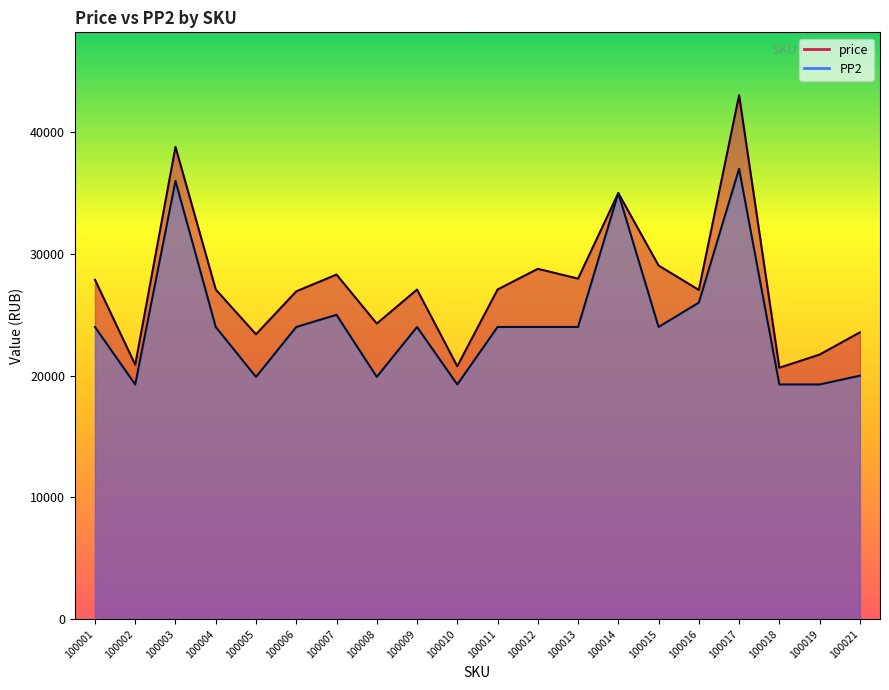

What is the difference between the highest and lowest values at 100009?

3072